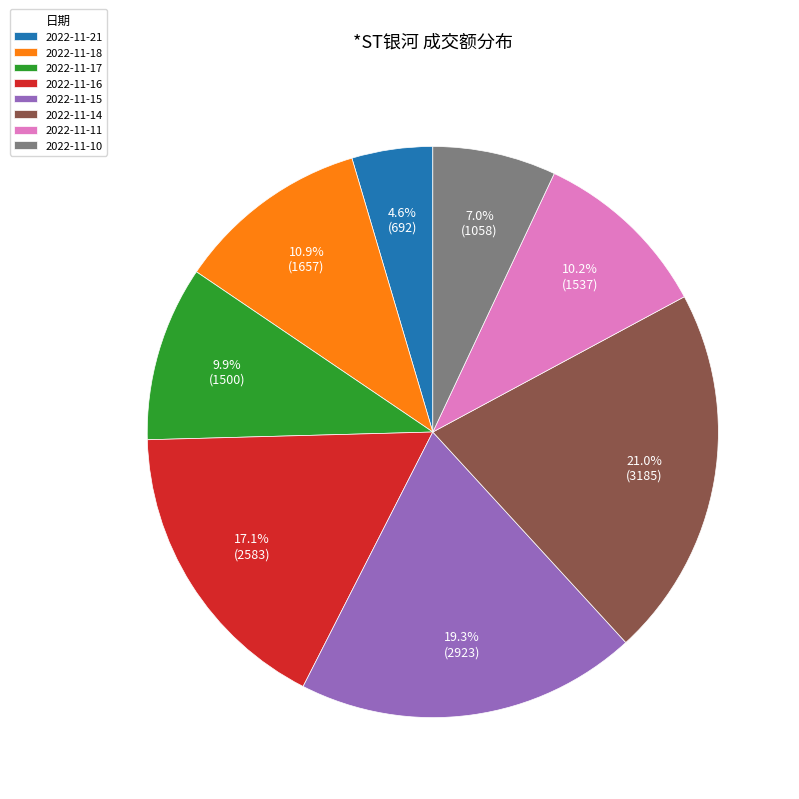

Is it true that 2022-11-11 is 10% of the pie?

True